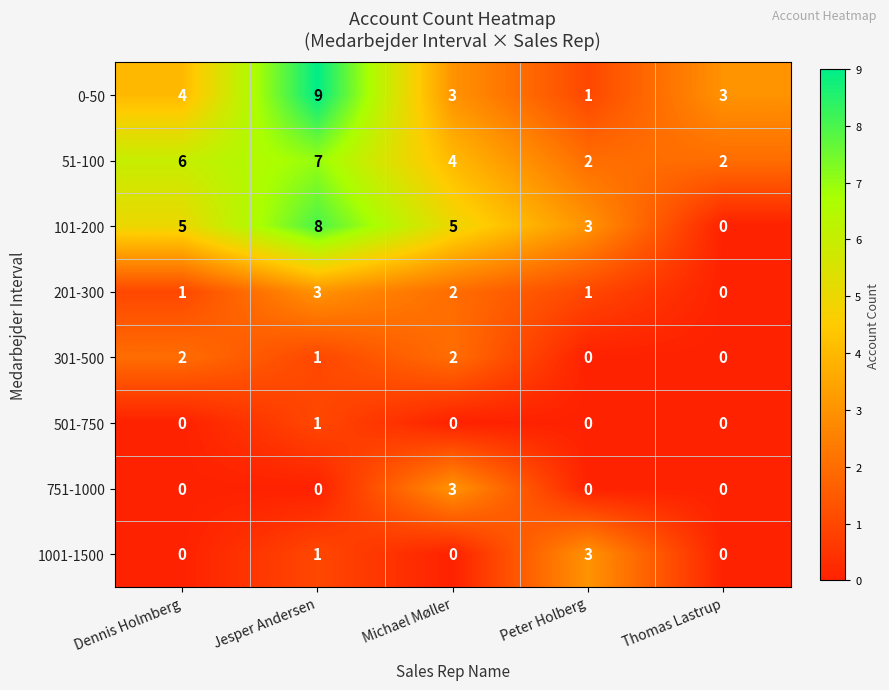

What is the spread (max minus min) of values at Michael Møller?

5